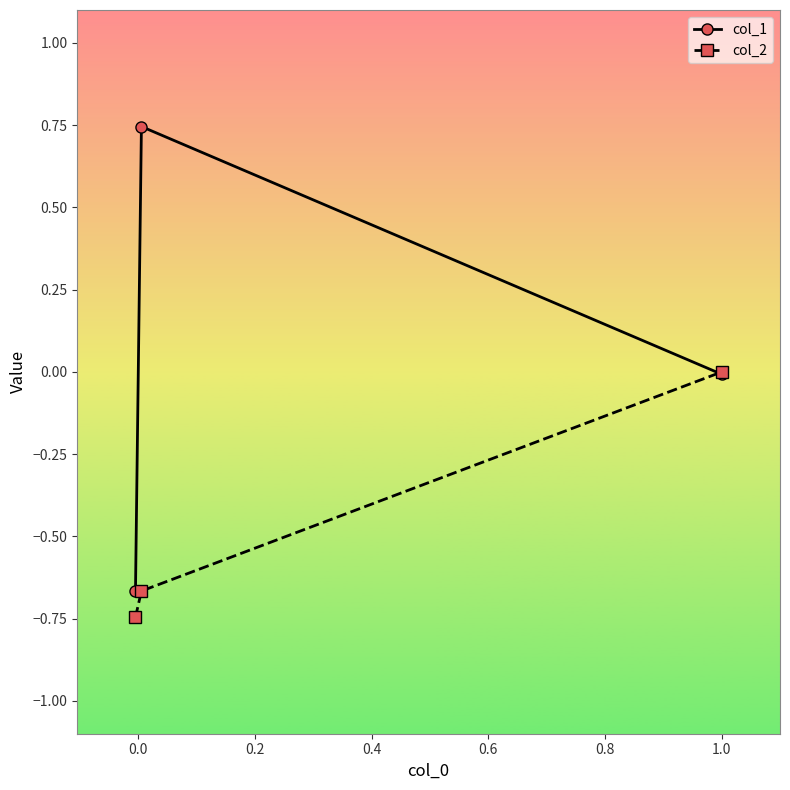

Which series has the largest total across all categories?

col_1